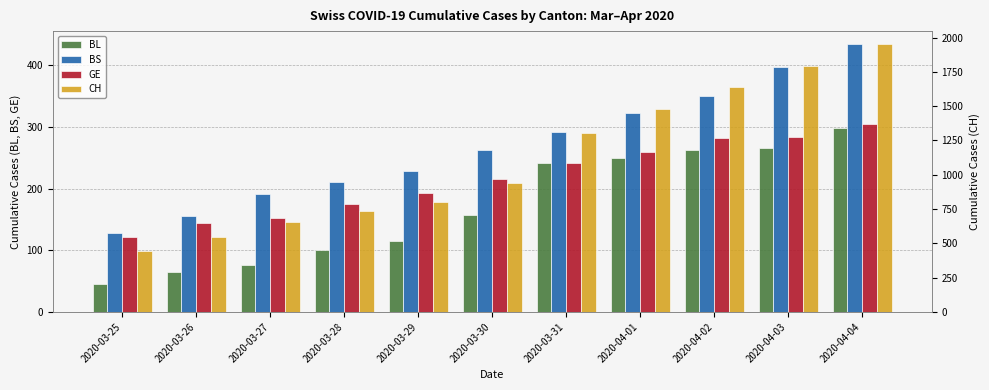

The value of GE at 2020-03-26 is 144. True or false?

True